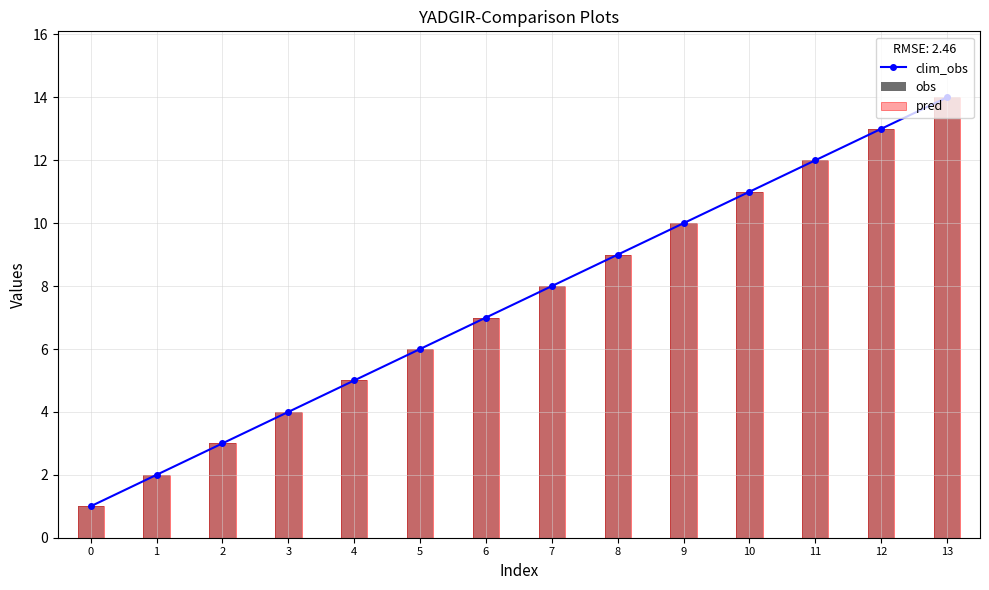

How many distinct data groups are displayed?

3